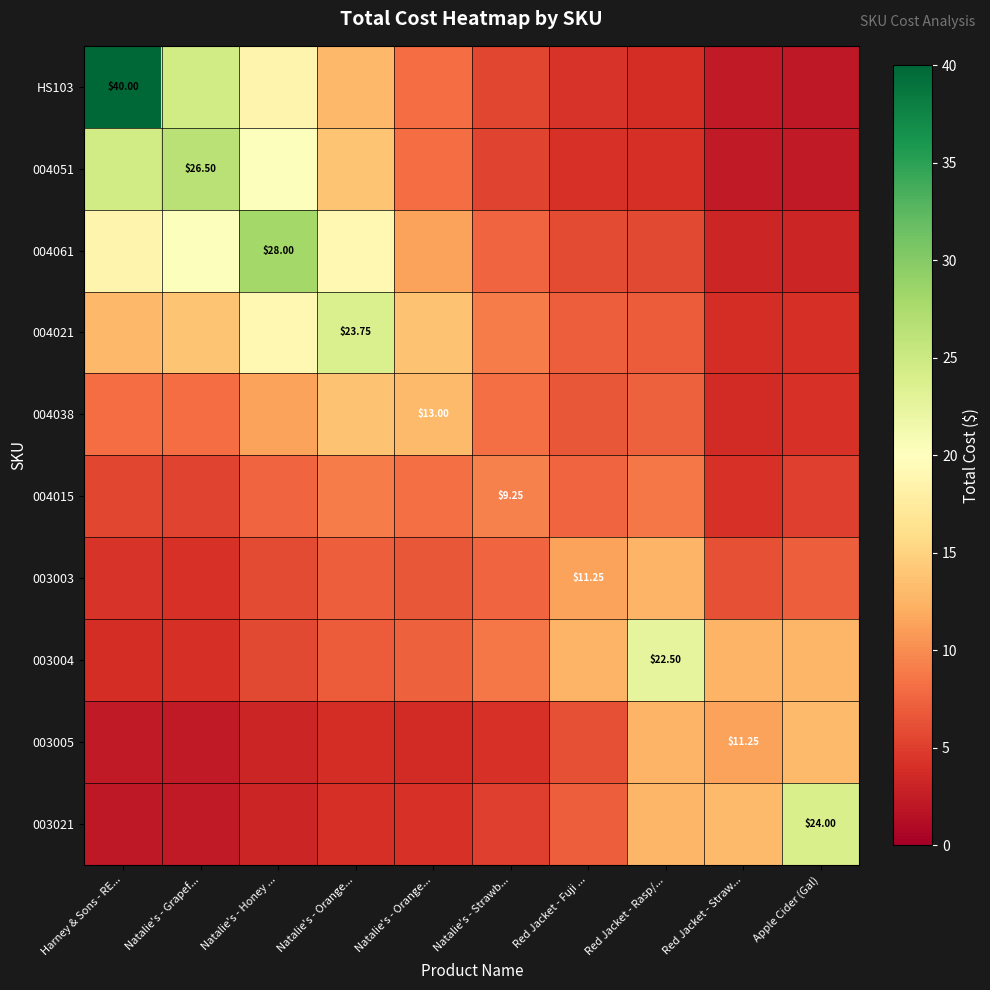

What is the difference between the second highest and minimum values in the 003021 series?

10.9